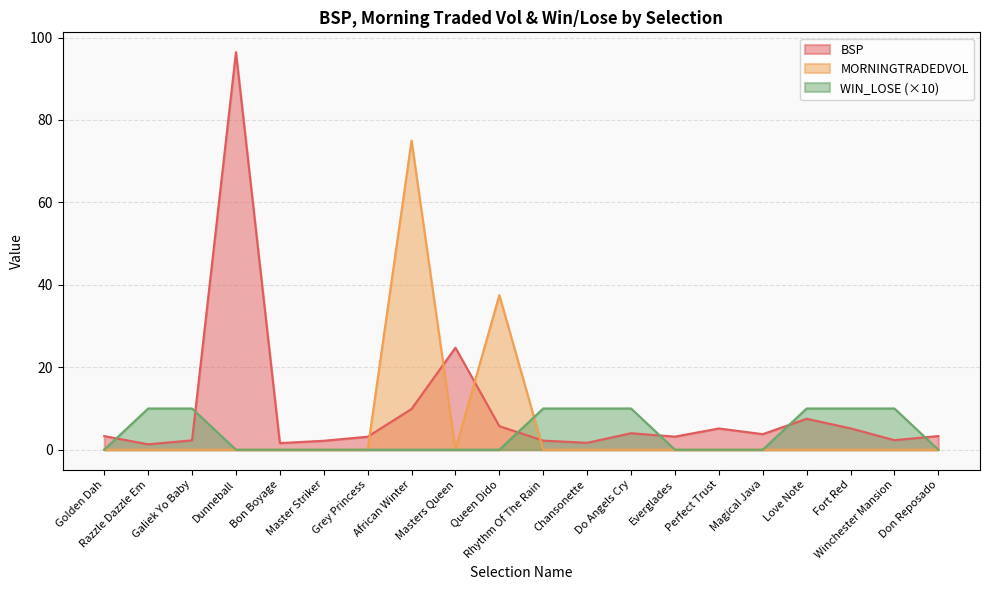

What is the total value across all series at Perfect Trust?

5.2